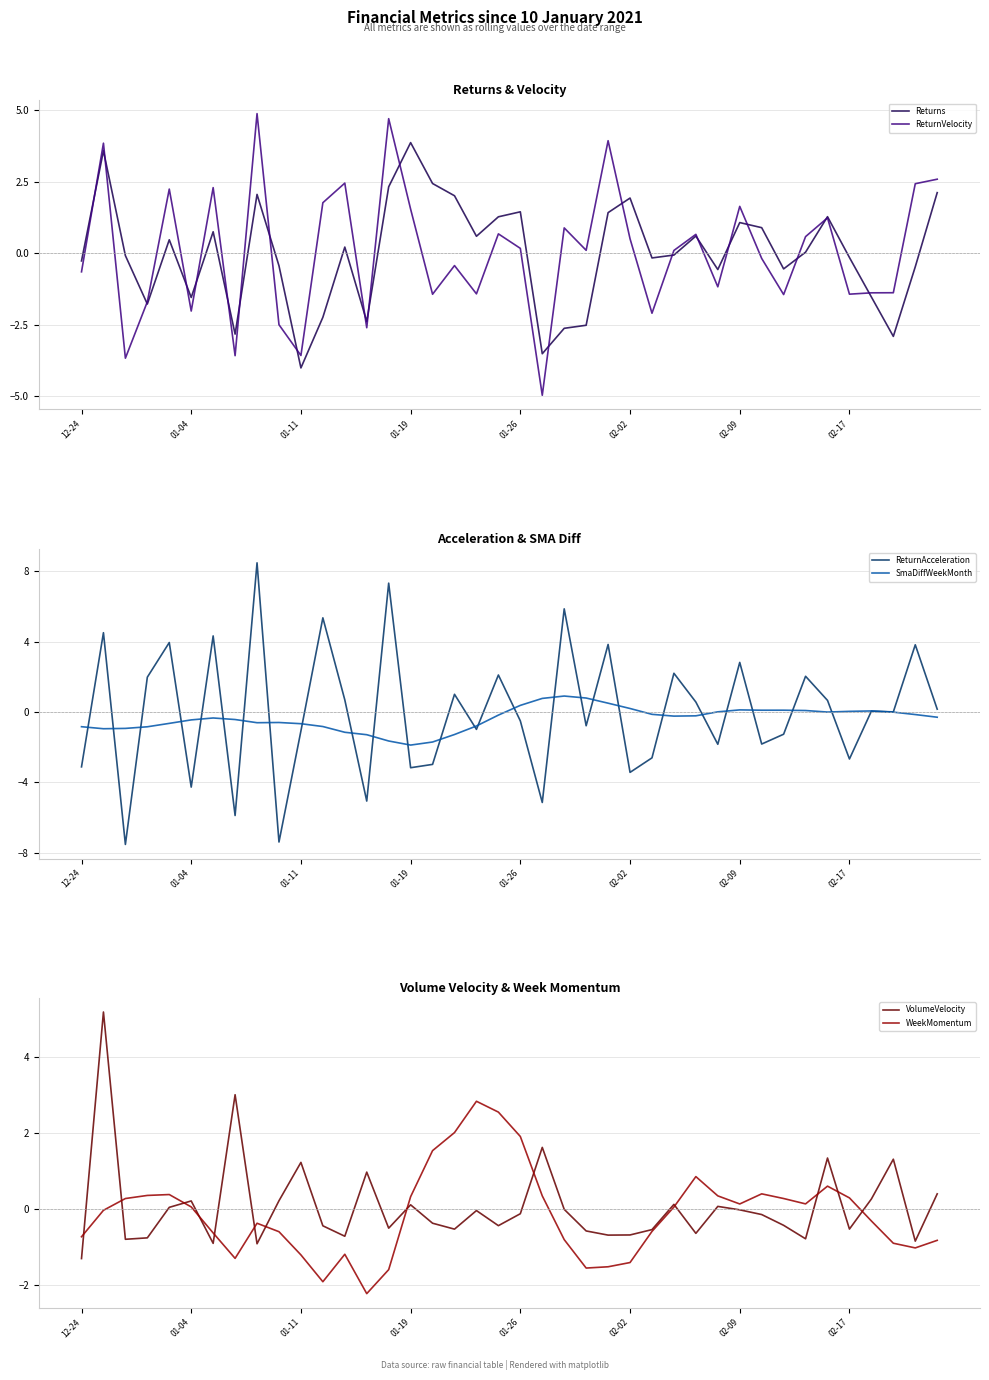

At 37, list the series in order from smallest to largest.

Returns, ReturnVelocity, WeekMomentum, SmaDiffWeekMonth, ReturnAcceleration, VolumeVelocity